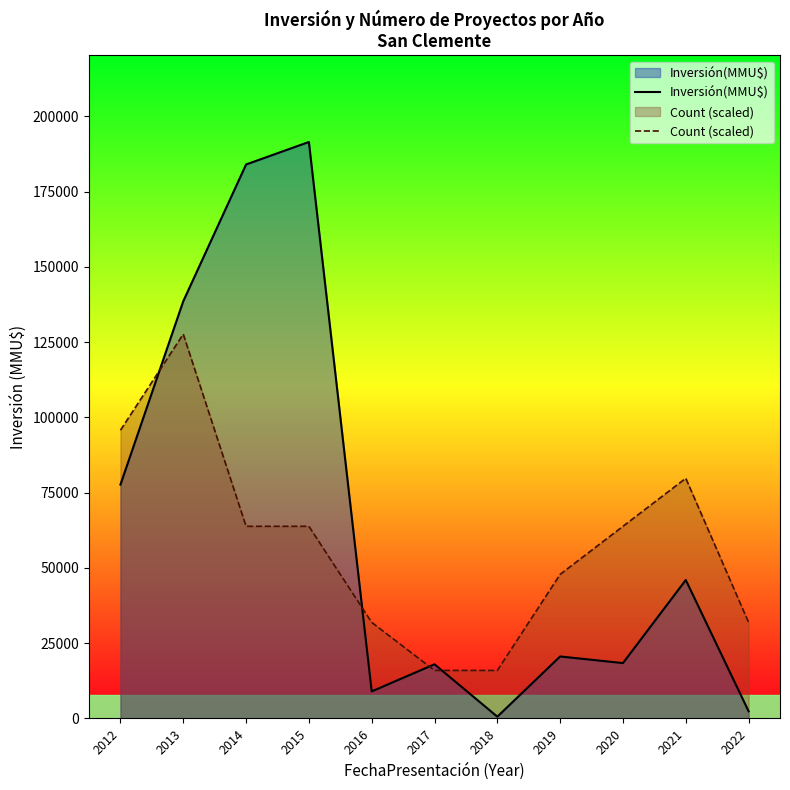

The Inversión(MMU$) series shows 9000.0 at 2016. True or false?

True